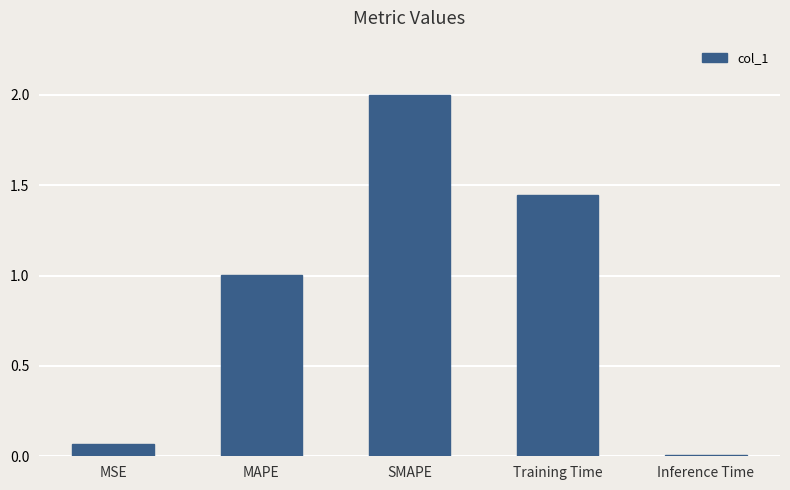

What is the difference between the maximum and second lowest values?

1.9